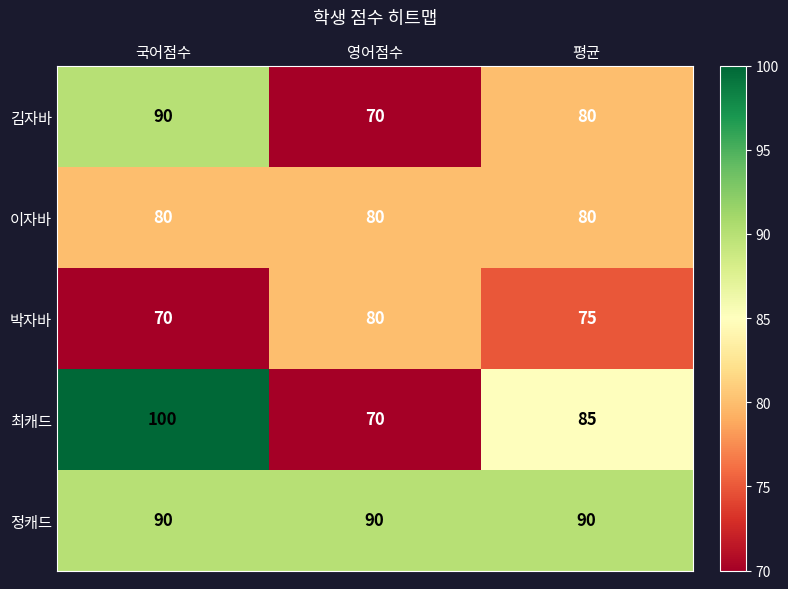

List the labels in order of 김자바 value, smallest first.

영어점수, 평균, 국어점수